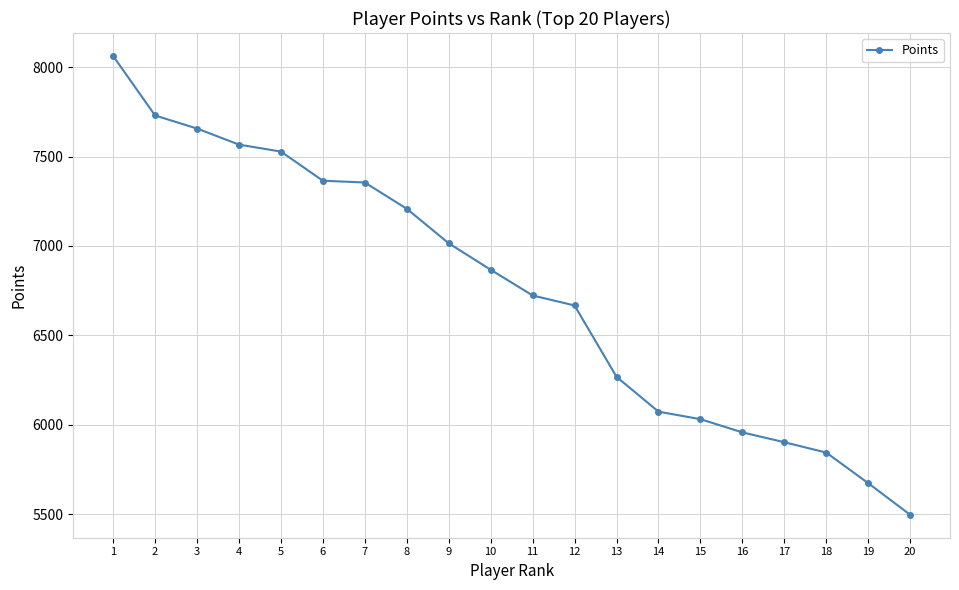

What is the approximate value at 14?

6073